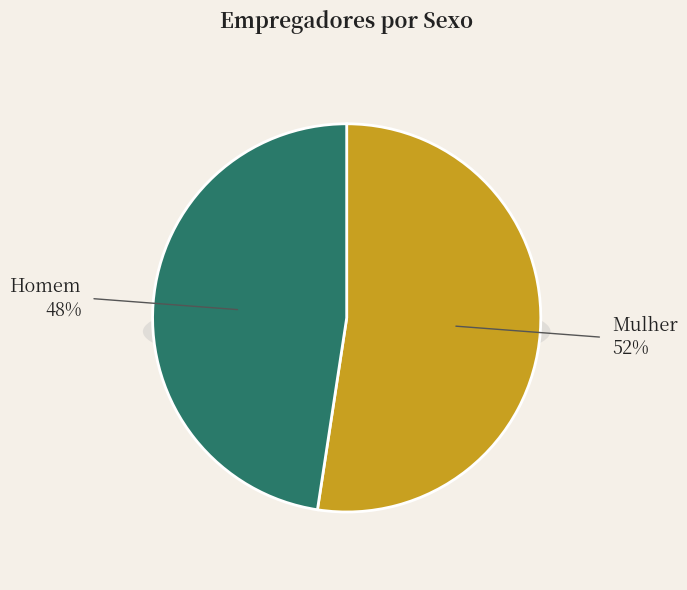

Which has a higher value, Mulher or Homem?

Mulher